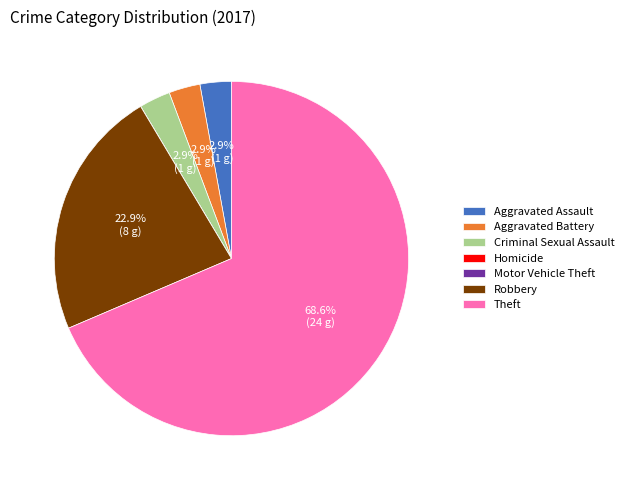

Do Robbery and Aggravated Assault together represent more than half of the pie?

No